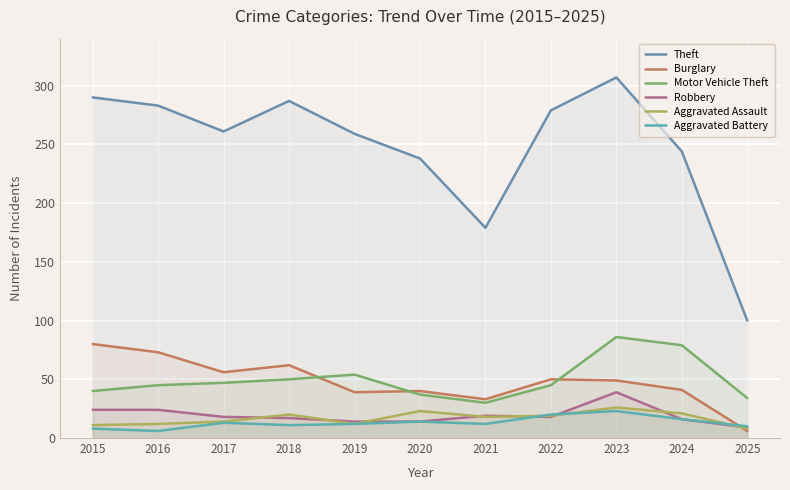

Reading right to left, transcribe all the data shown in this chart.

Theft: 100	244	307	279	179	238	259	287	261	283	290
Burglary: 6	41	49	50	33	40	39	62	56	73	80
Motor Vehicle Theft: 34	79	86	45	30	37	54	50	47	45	40
Robbery: 9	16	39	18	19	14	14	17	18	24	24
Aggravated Assault: 8	21	26	19	18	23	12	20	14	12	11
Aggravated Battery: 10	16	23	20	12	14	12	11	13	6	8